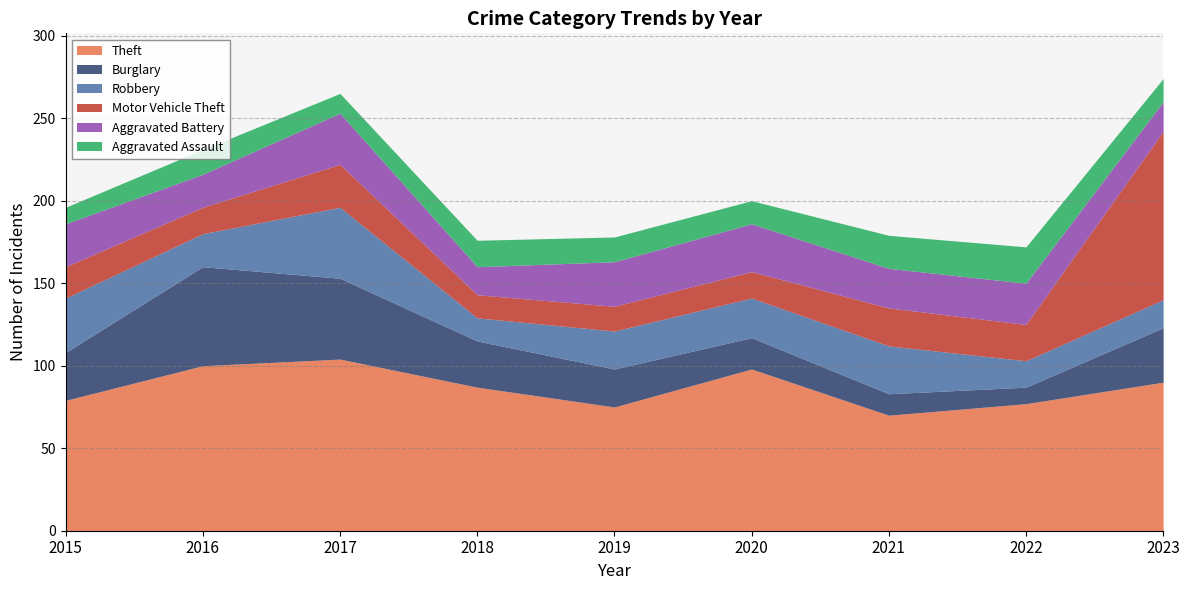

True or false: Aggravated Assault and Theft cross at least once.

False